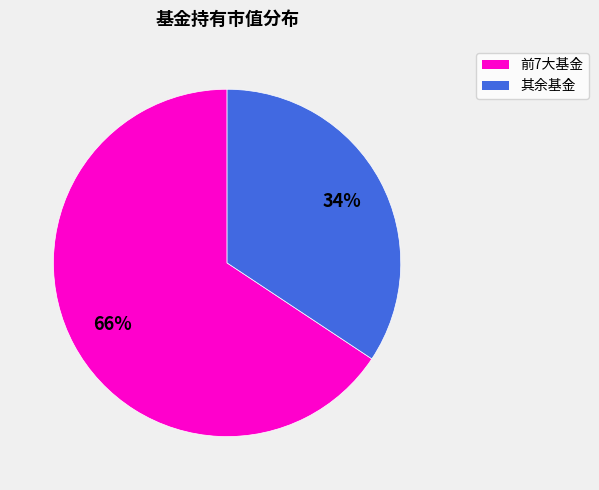

To the nearest percent, what is the average slice percentage?

50%